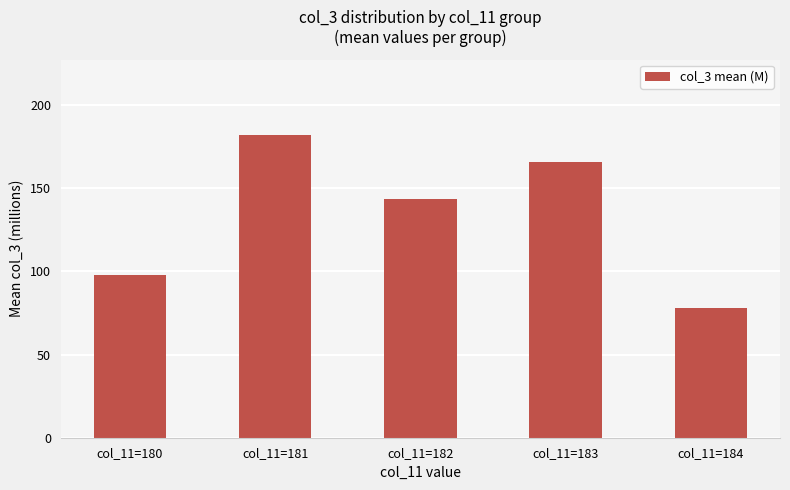

Reading left to right, list all the values displayed in this chart.

97.9	182.0	143.8	166.1	78.1